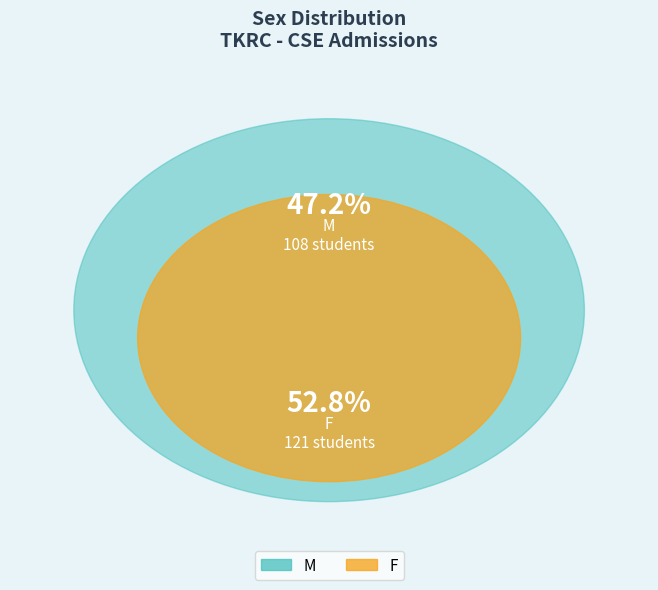

Is it true that F is 38% of the pie?

False